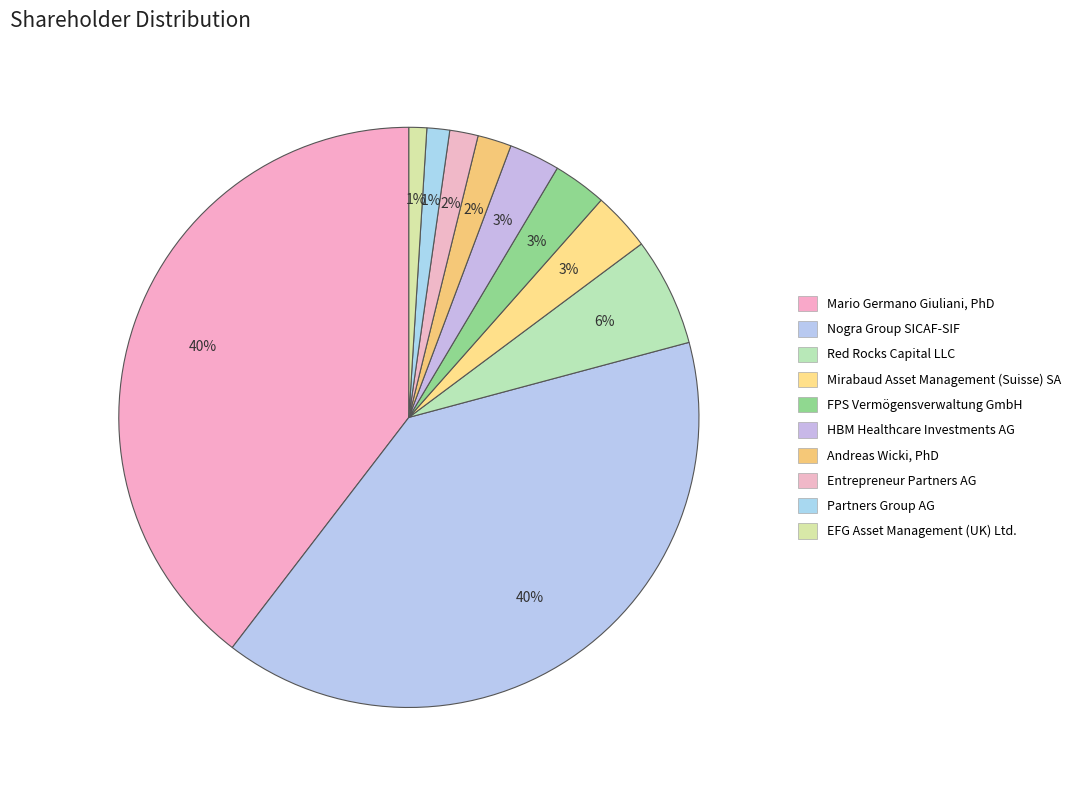

To the nearest percent, what is the combined percentage of Partners Group AG and Andreas Wicki, PhD?

3%